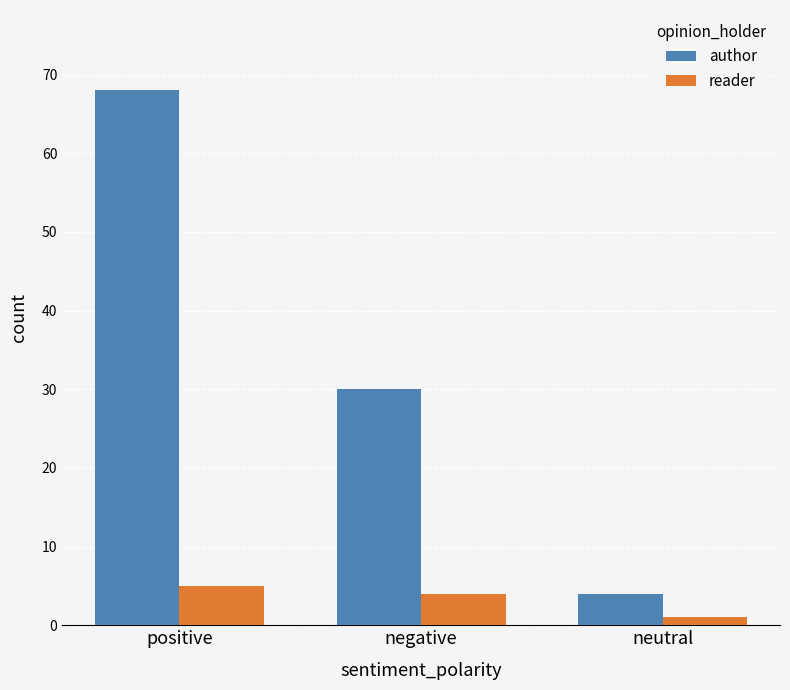

What is the difference between the maximum and second lowest values in the author series?

38